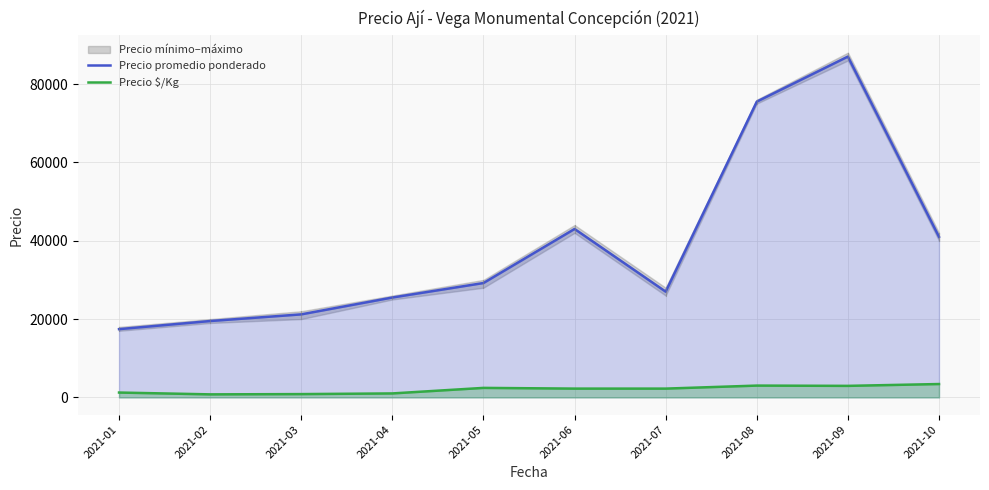

Which series has the largest total across all categories?

Precio promedio ponderado